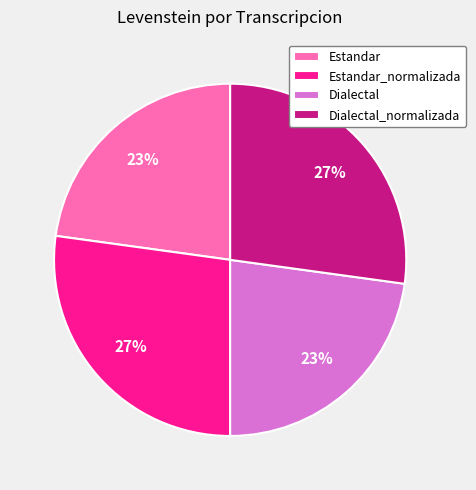

To the nearest percent, what is the average slice percentage?

25%